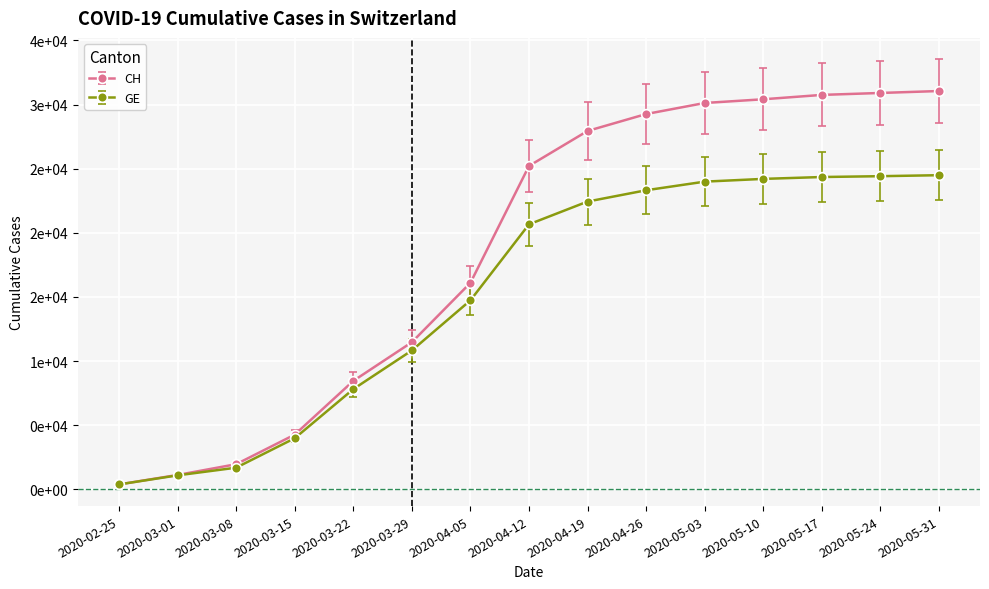

What is the lowest value of the CH series?

375